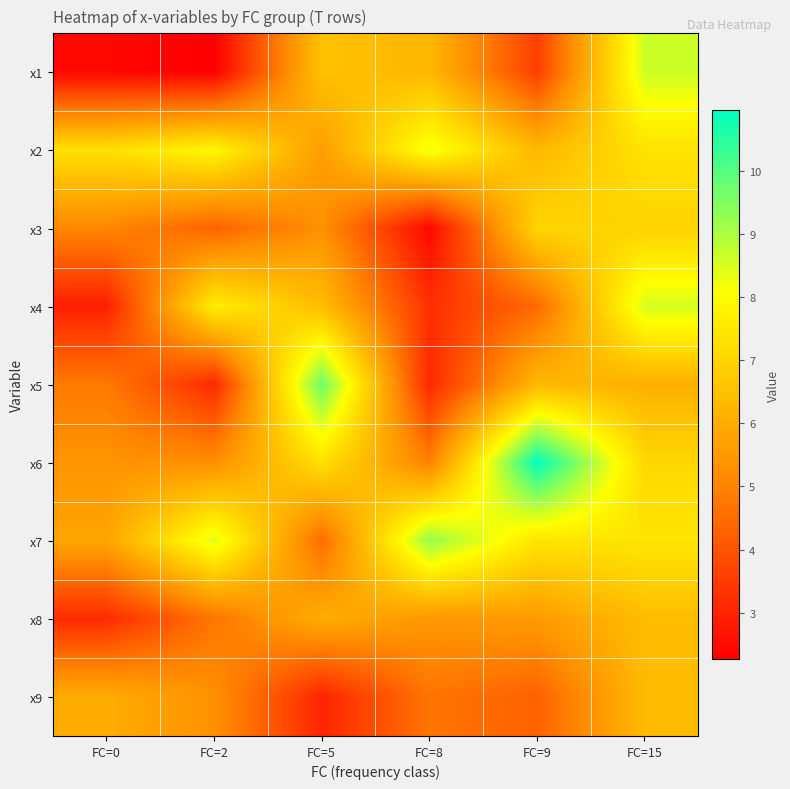

Which has a higher value, FC=5 or FC=8?

FC=5